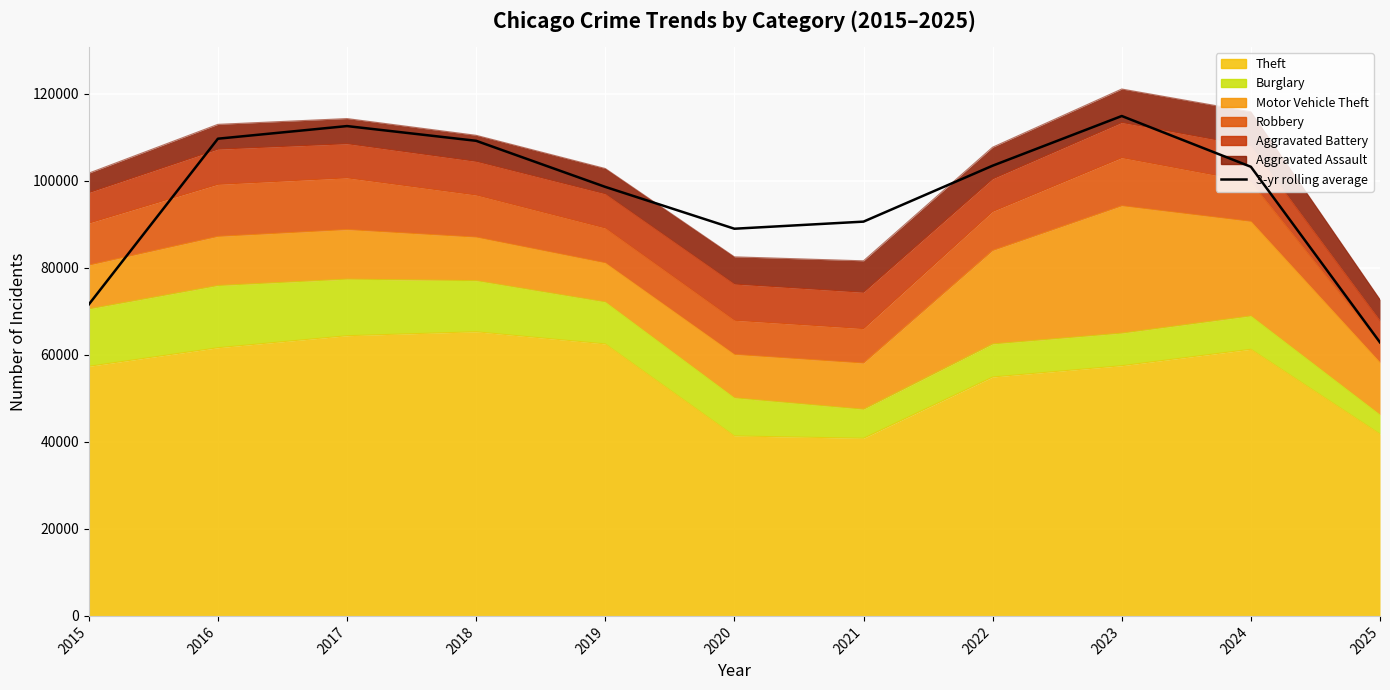

What is the difference between the maximum and minimum values?

52026.0